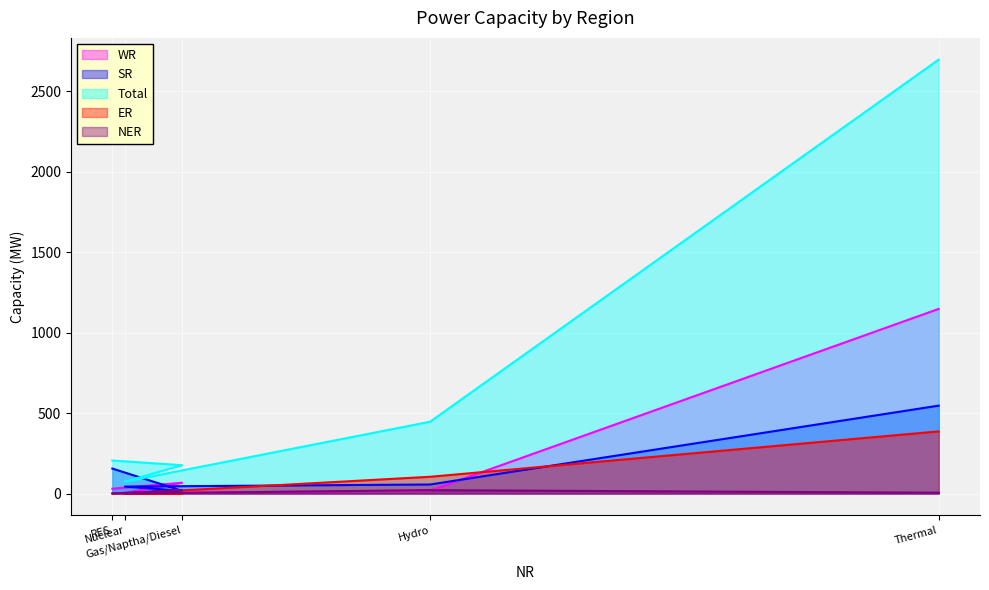

True or false: WR and Total intersect in this chart.

False